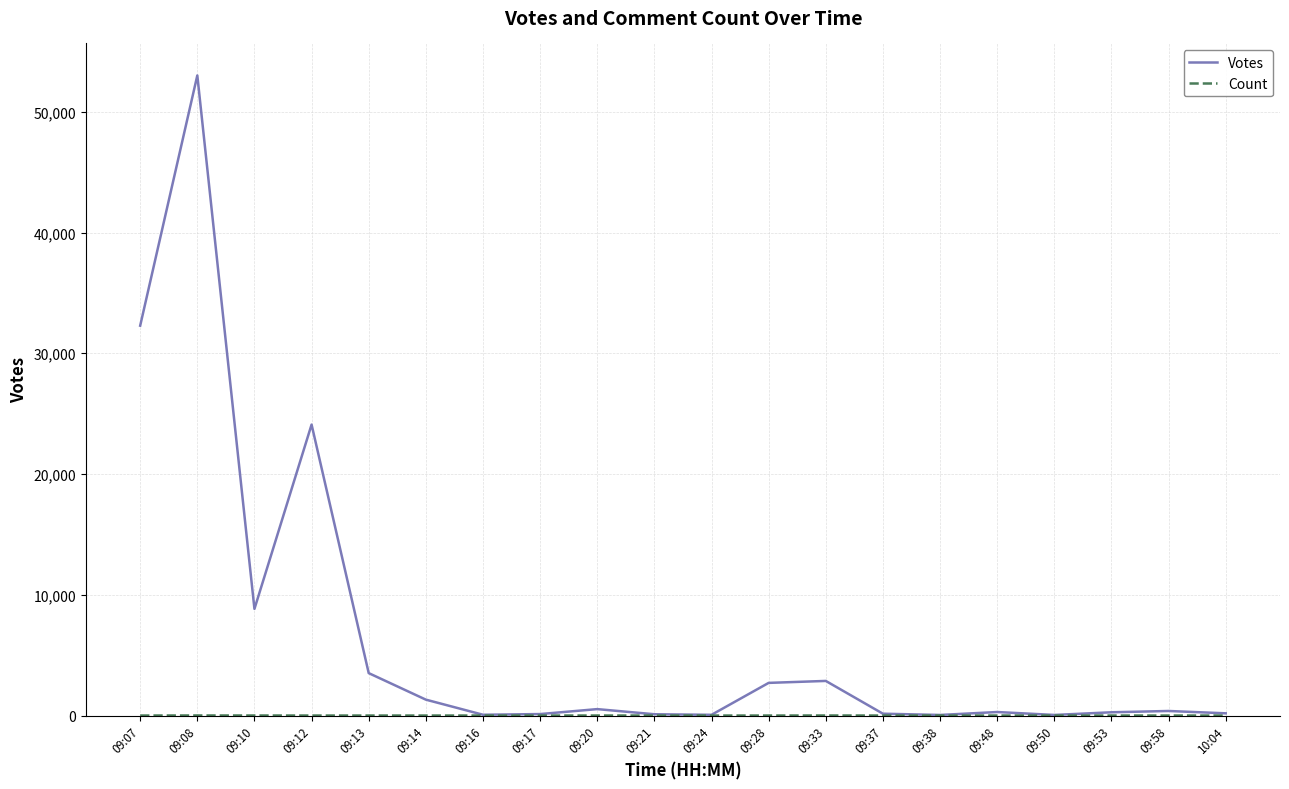

What position from the left is 09:20?

9